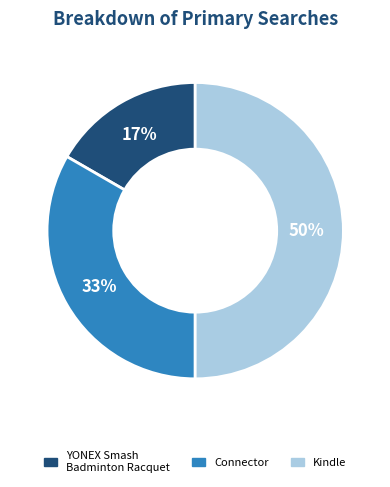

Which slice is the smallest?

YONEX Smash Badminton Racquet